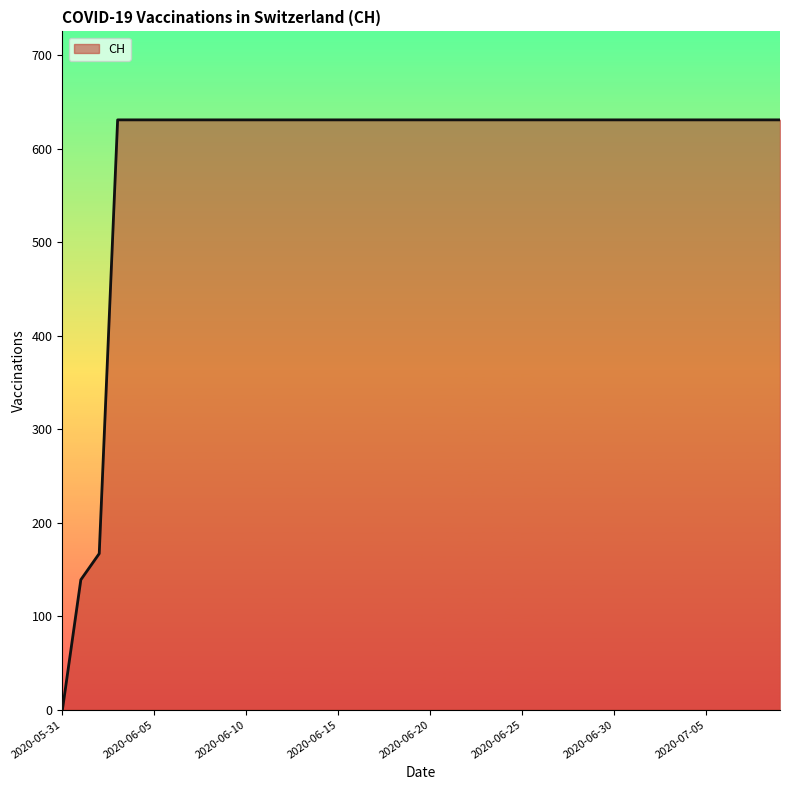

What is the maximum value shown in the chart?

631